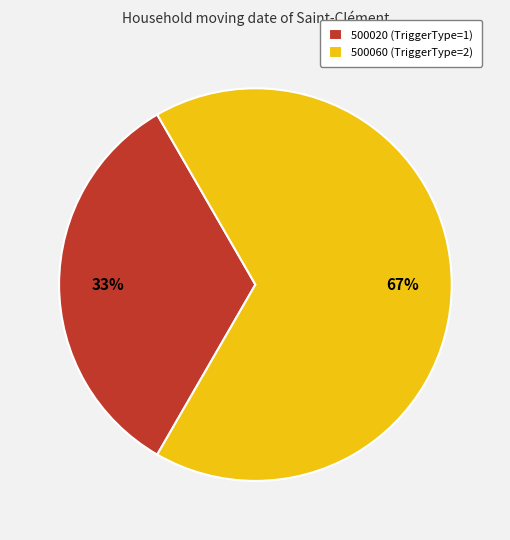

What is the smallest slice in the pie chart?

500020